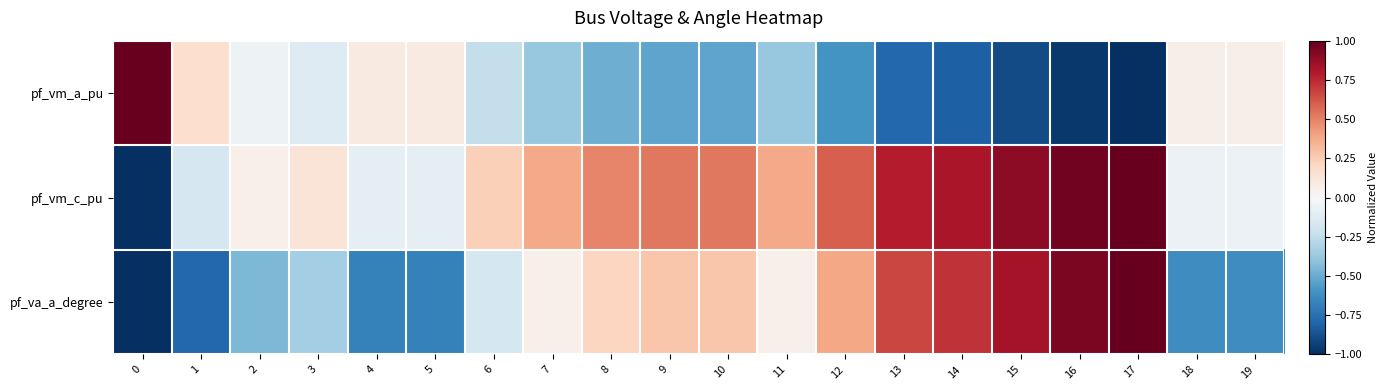

Which series changed the most between 12 and 18?

pf_va_a_degree